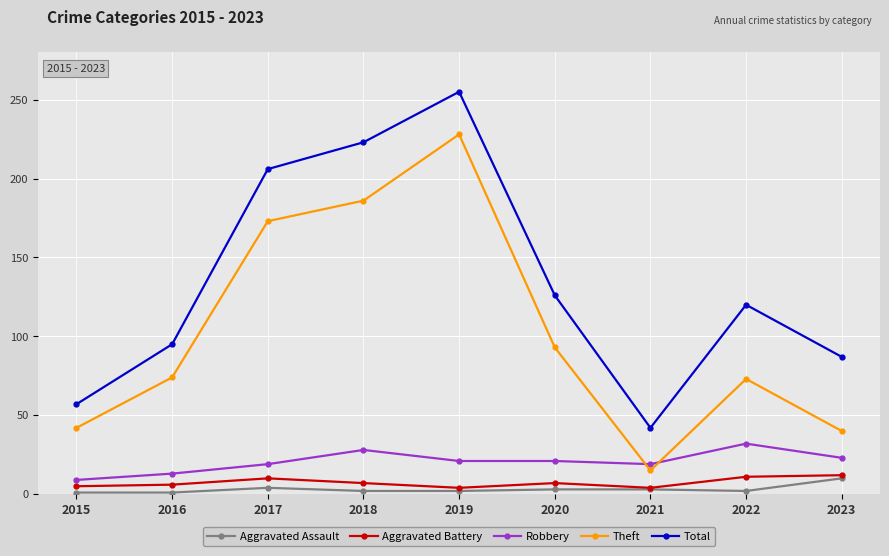

The Aggravated Battery series shows 7 at 2020. True or false?

True